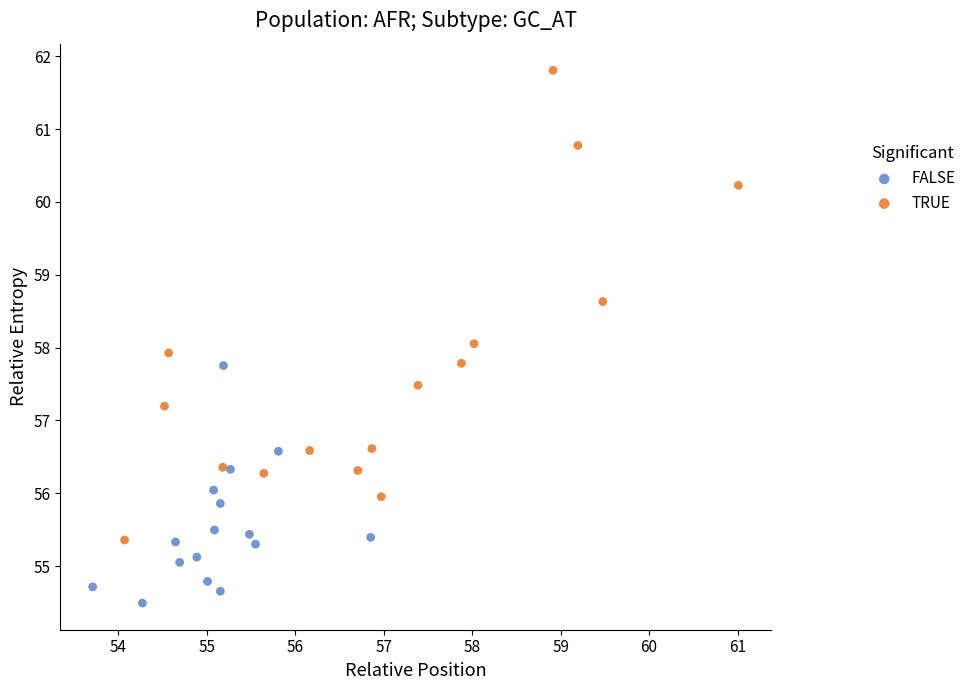

Which series reaches the minimum Y coordinate?

FALSE